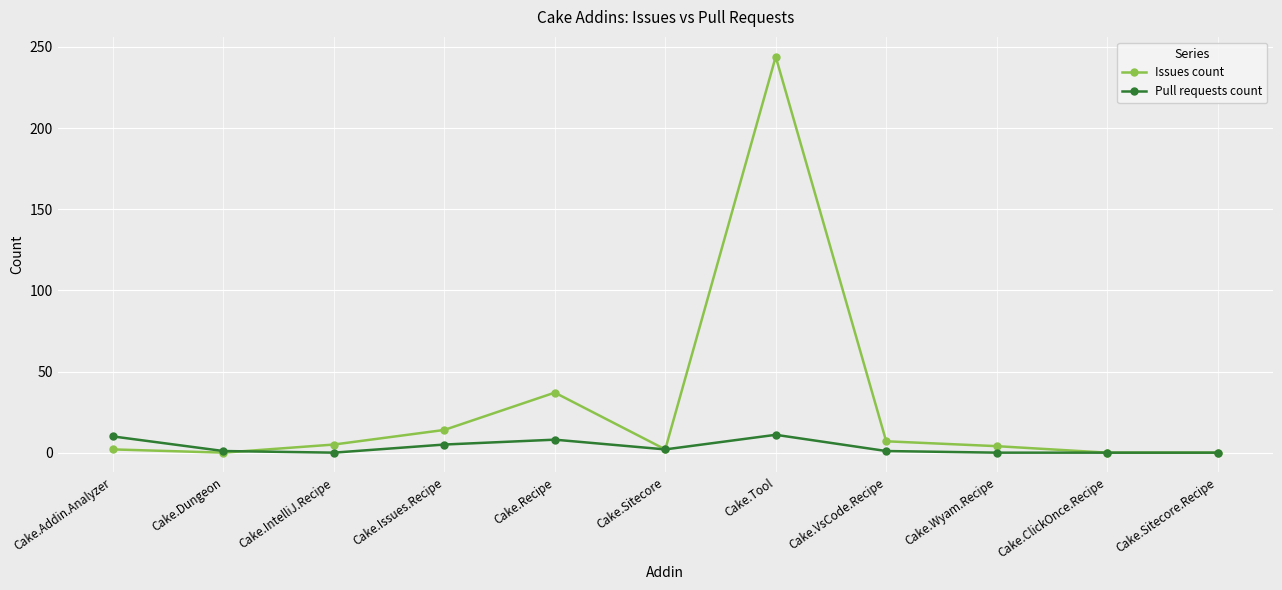

At which label is Pull requests count closest to 5?

Cake.Issues.Recipe